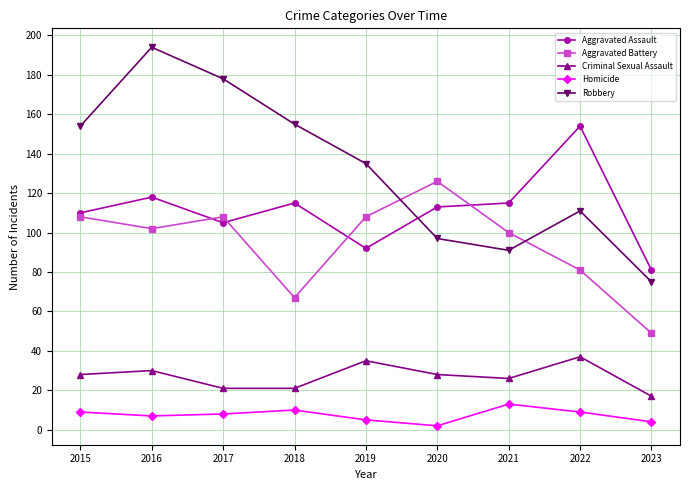

Which label corresponds to the largest value in the chart?

2016